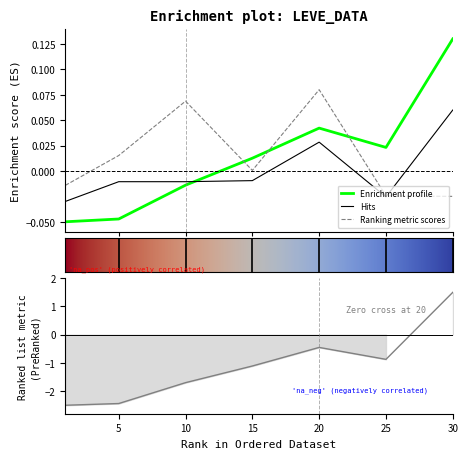

True or false: Leve EXP has a value of 0.0 at 25.

False